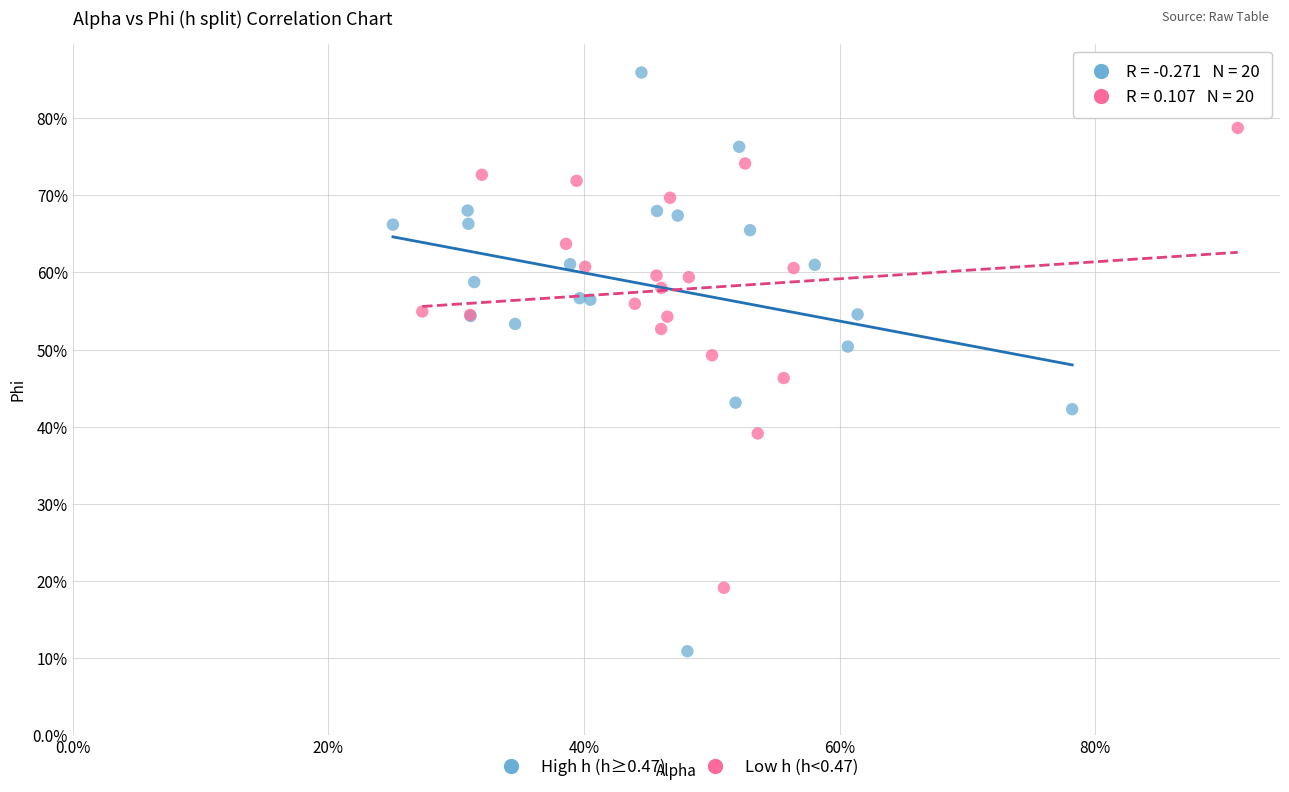

Which series has the widest spread of Y values?

High h (h≥0.47)